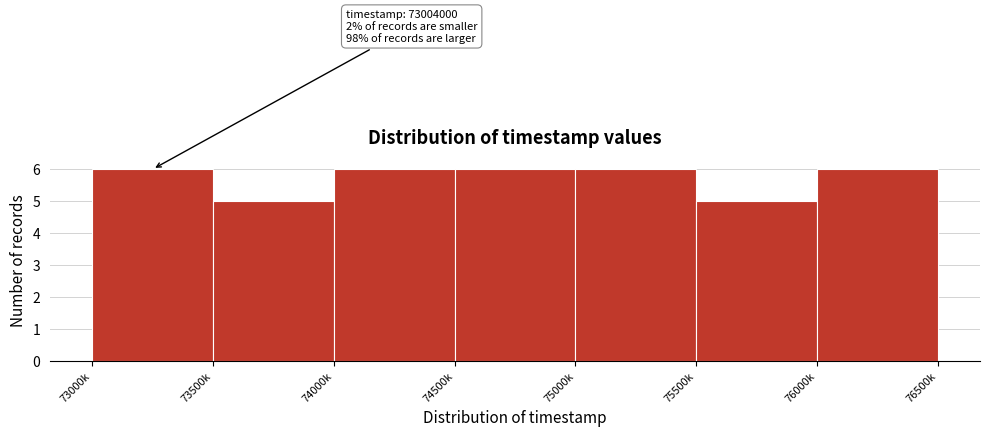

Reading left to right, transcribe all the data shown in this chart.

6	5	6	6	6	5	6